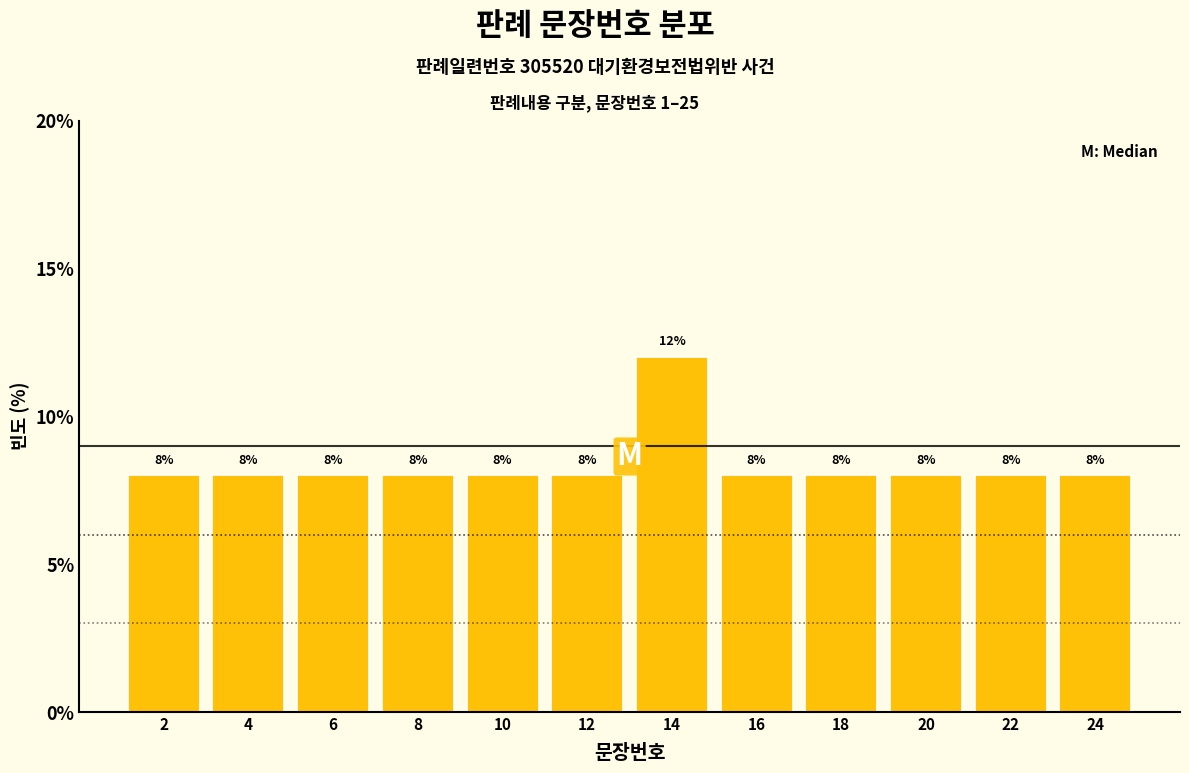

Reading right to left, extract all data points from this chart.

24=8	22=8	20=8	18=8	16=8	14=12	12=8	10=8	8=8	6=8	4=8	2=8